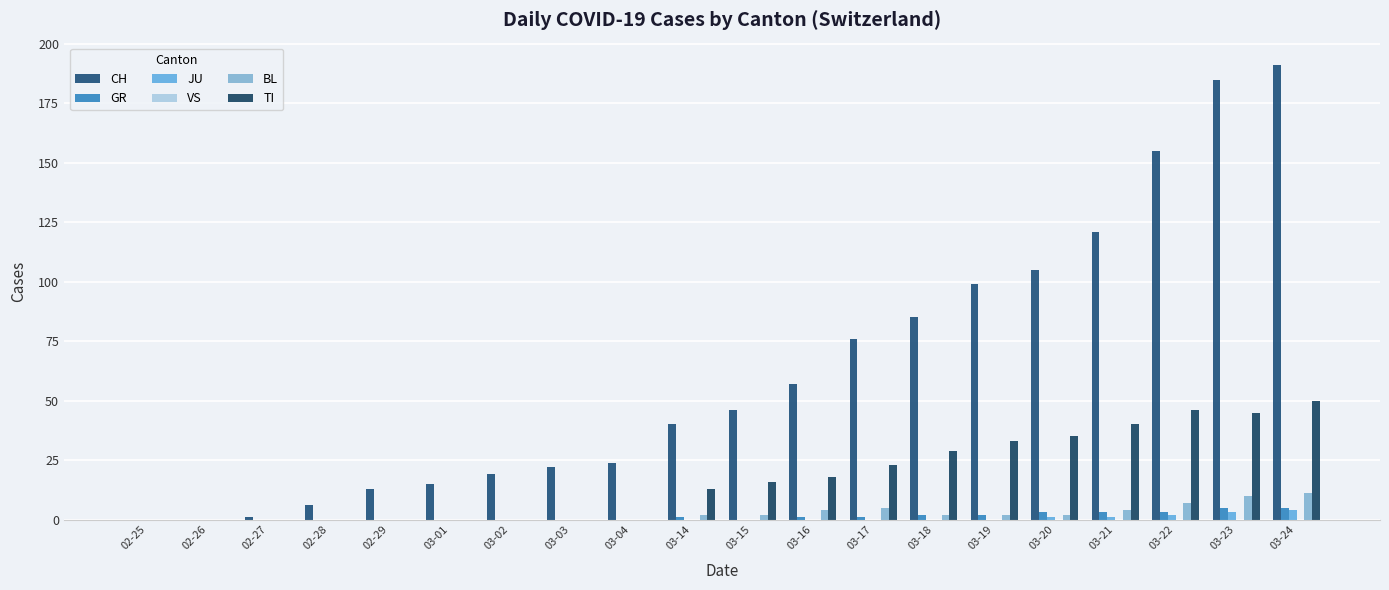

Rank the series at 02-27 from lowest to highest value.

GR, JU, VS, BL, TI, CH